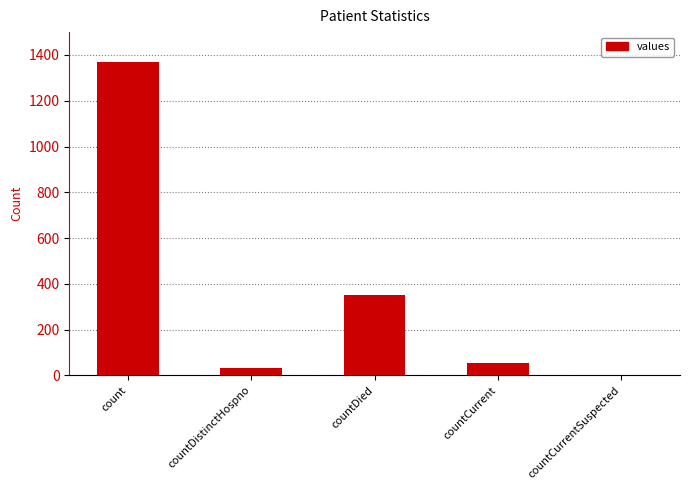

How many distinct data groups are displayed?

1